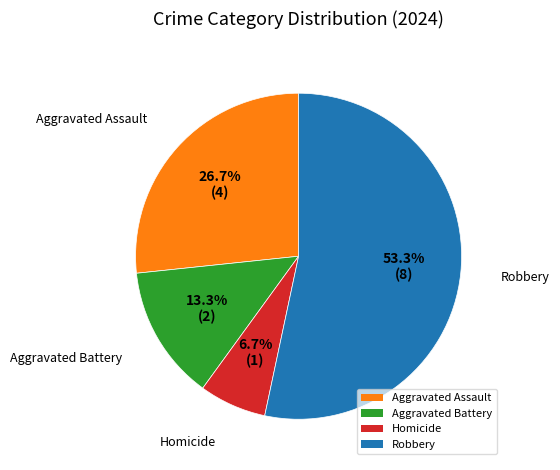

Combined, do Aggravated Battery and Homicide account for over 50%?

No